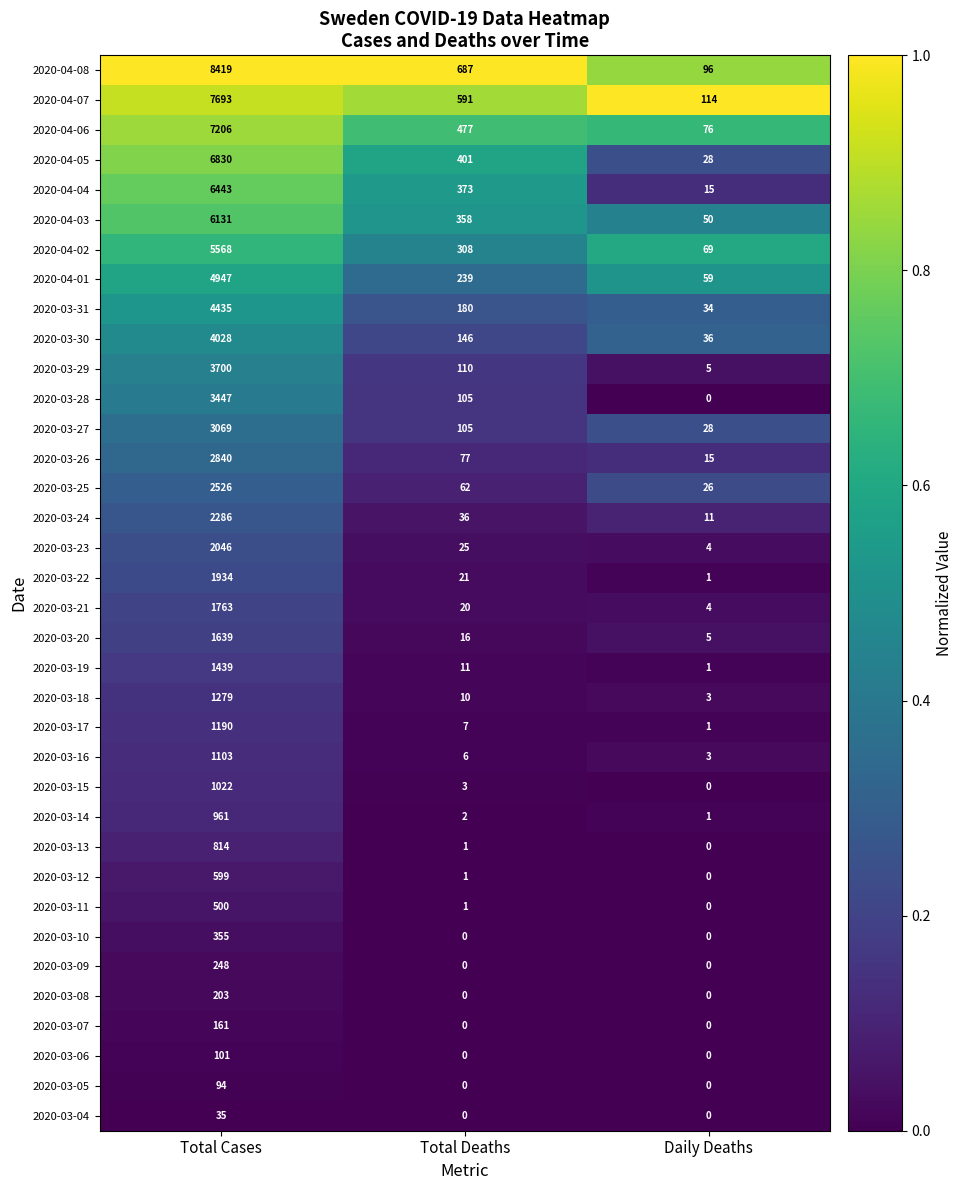

Is it true that 2020-04-02 equals 3233 at Total Cases?

False